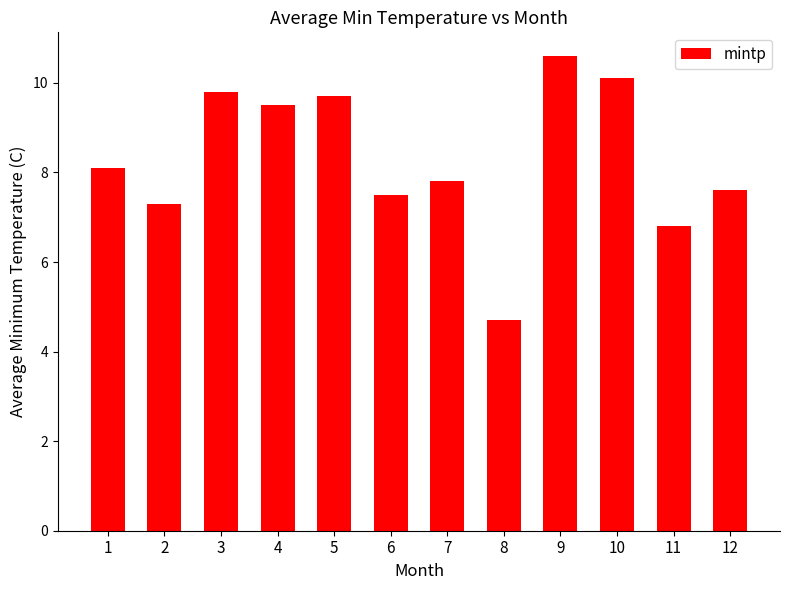

List the labels in order of value, smallest first.

8, 11, 2, 6, 12, 7, 1, 4, 5, 3, 10, 9